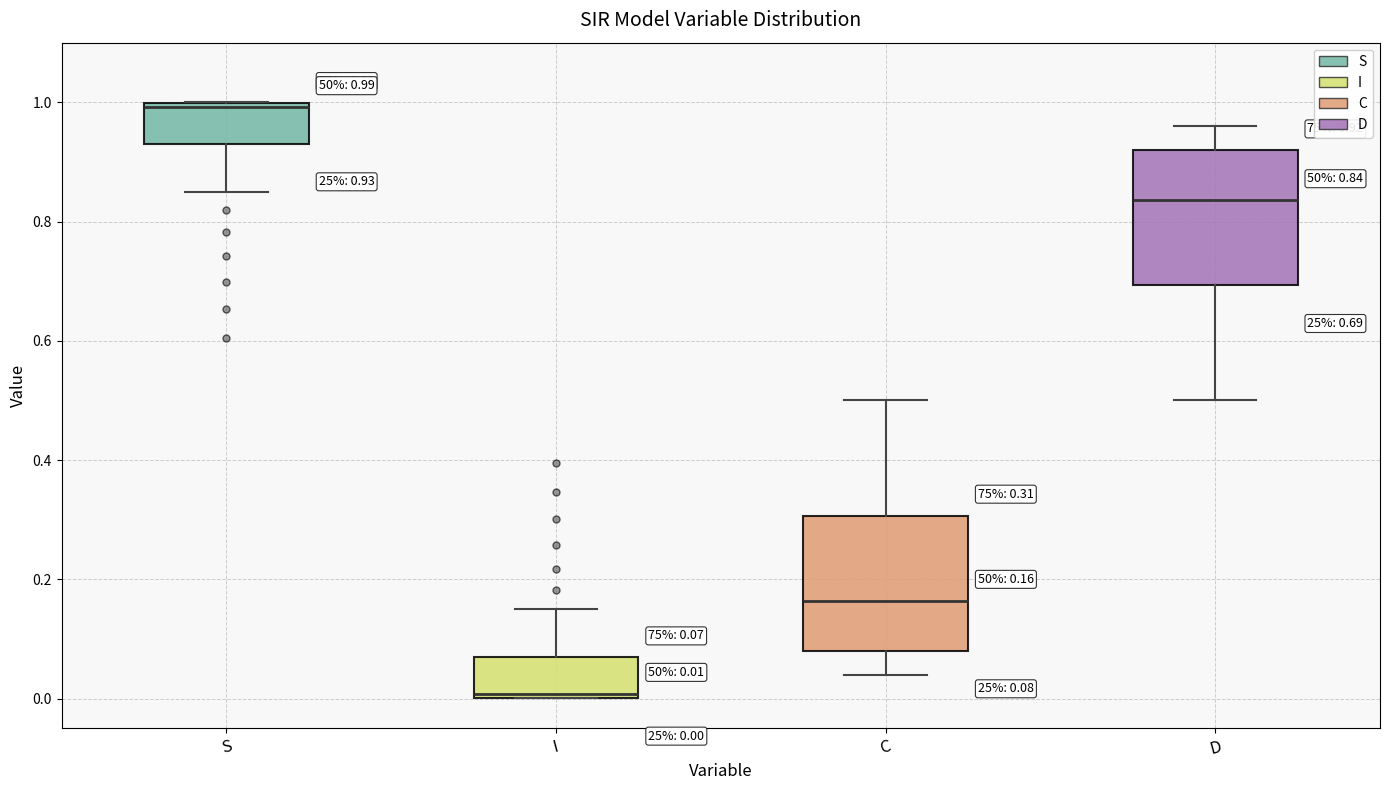

Which box's median line is the highest?

S